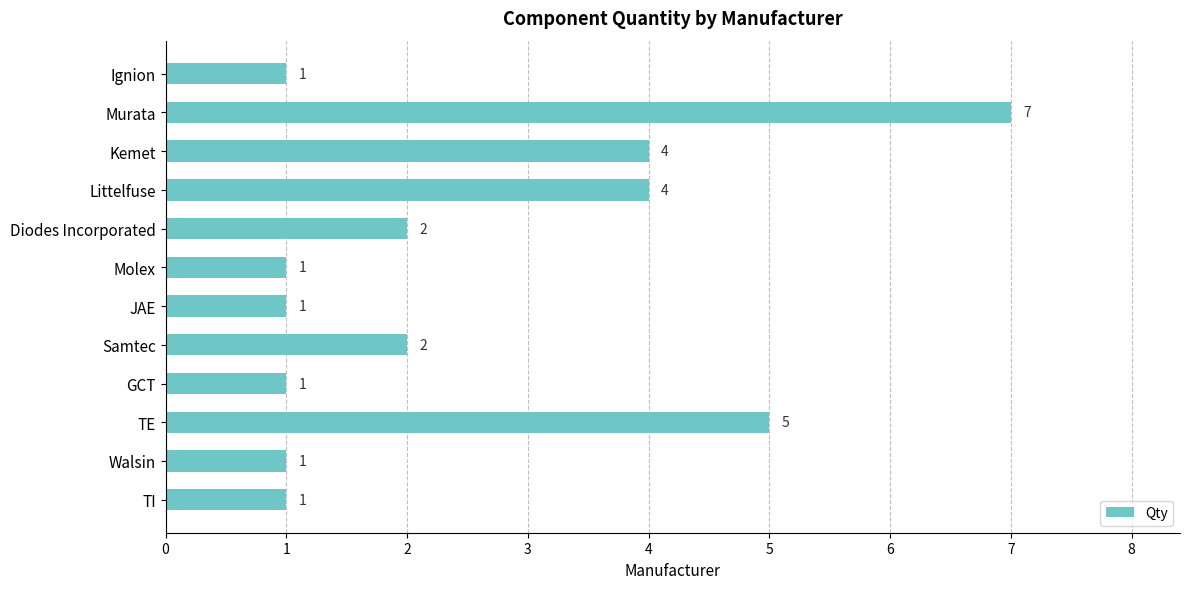

Which has a higher value, Diodes Incorporated or Molex?

Diodes Incorporated